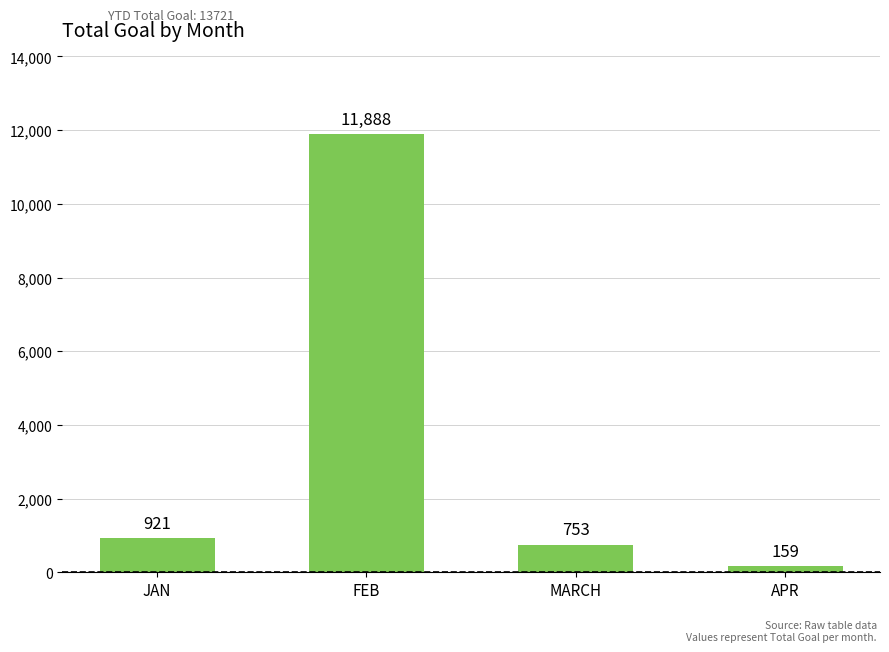

At which label is the value closest to 6023?

JAN